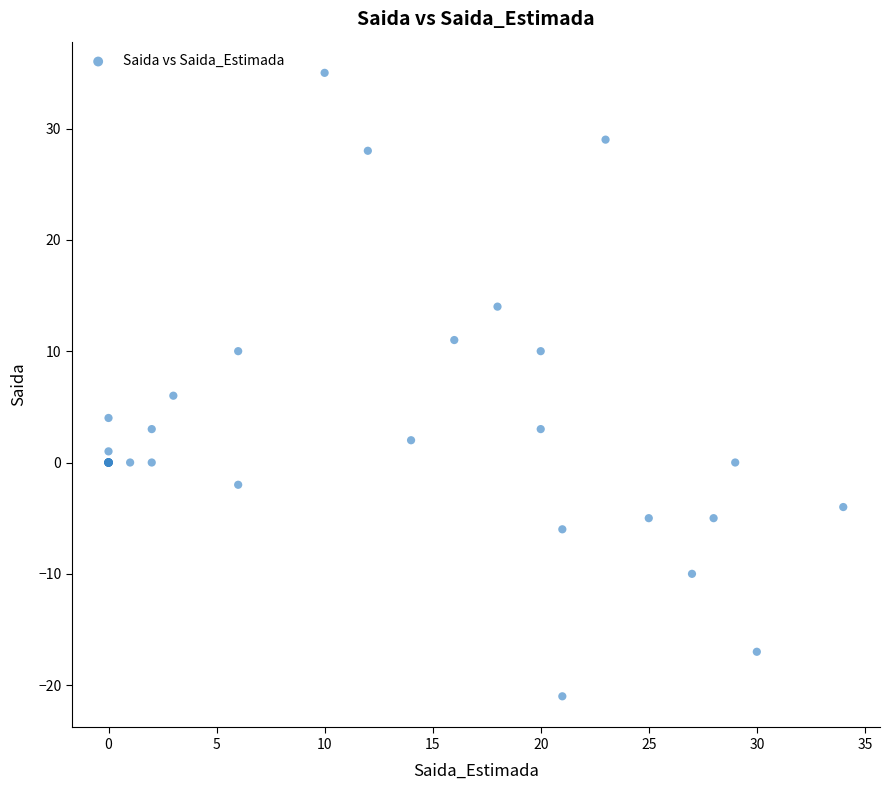

What Y value in the scatter plot is closest to 7?

6